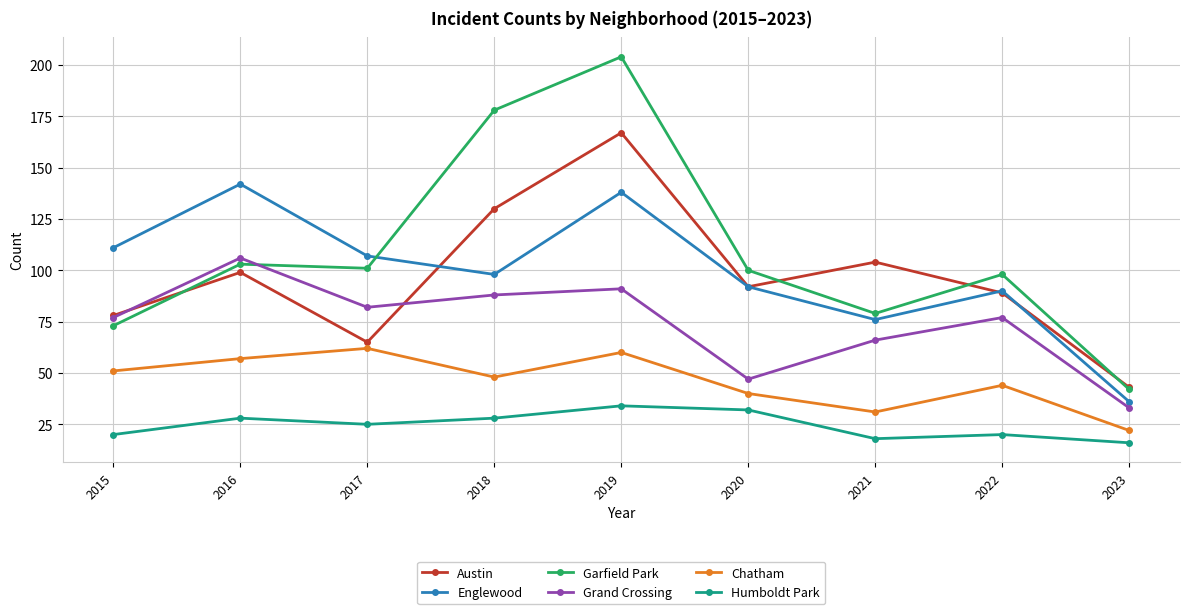

Reading left to right, transcribe all the data shown in this chart.

Austin: 78	99	65	130	167	92	104	89	43
Englewood: 111	142	107	98	138	92	76	90	36
Garfield Park: 73	103	101	178	204	100	79	98	42
Grand Crossing: 77	106	82	88	91	47	66	77	33
Chatham: 51	57	62	48	60	40	31	44	22
Humboldt Park: 20	28	25	28	34	32	18	20	16